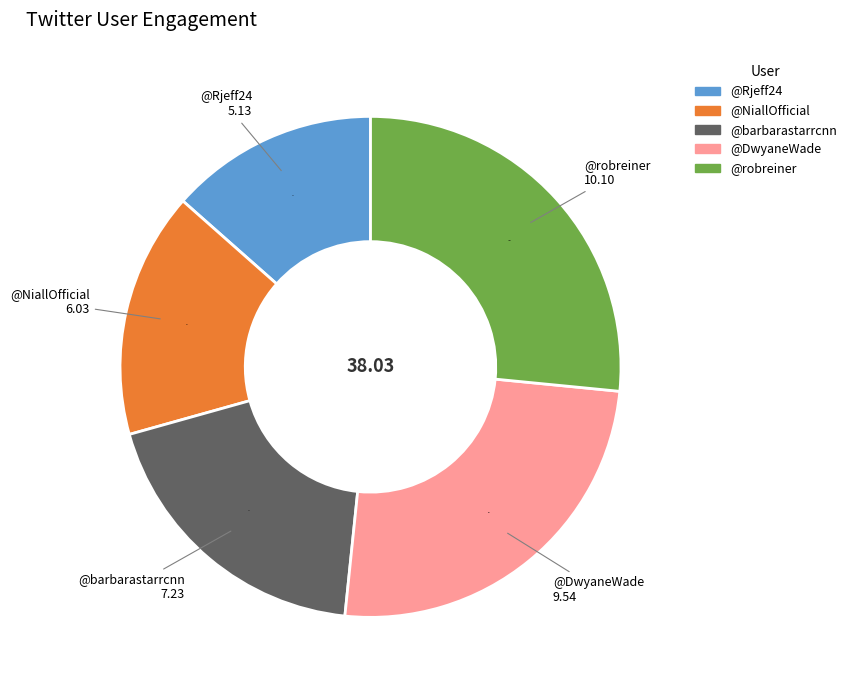

Which category has the biggest portion of the pie?

@robreiner